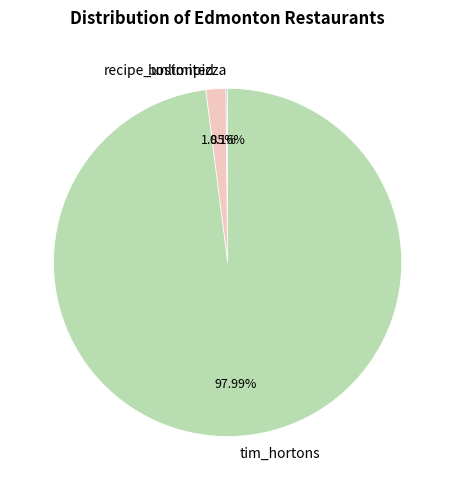

To the nearest percent, what percentage of the pie is recipe_unlimited?

2%